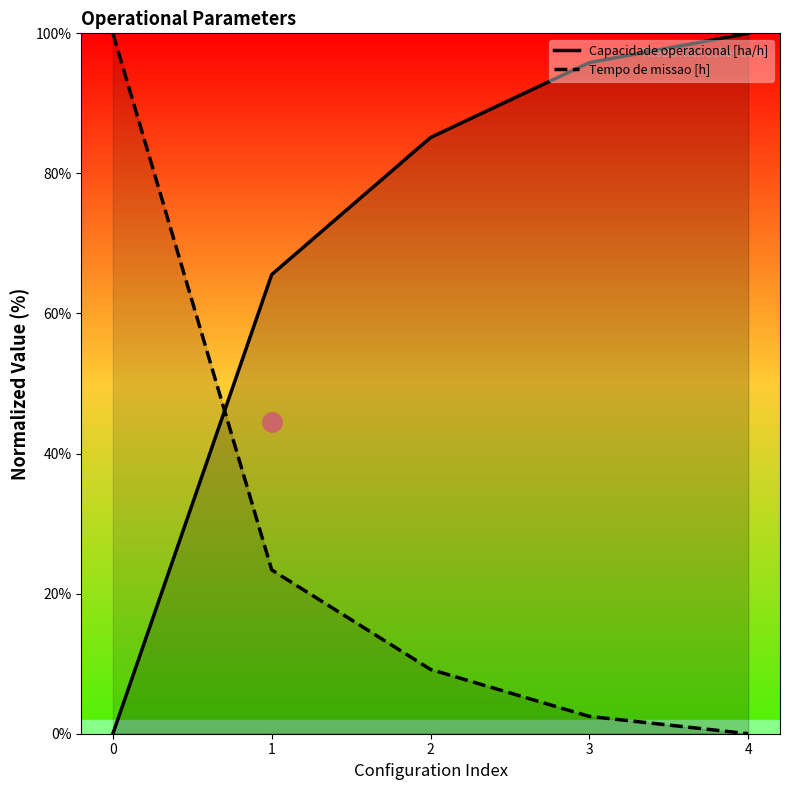

The Capacidade operacional [ha/h] series shows 28.8 at 4. True or false?

False